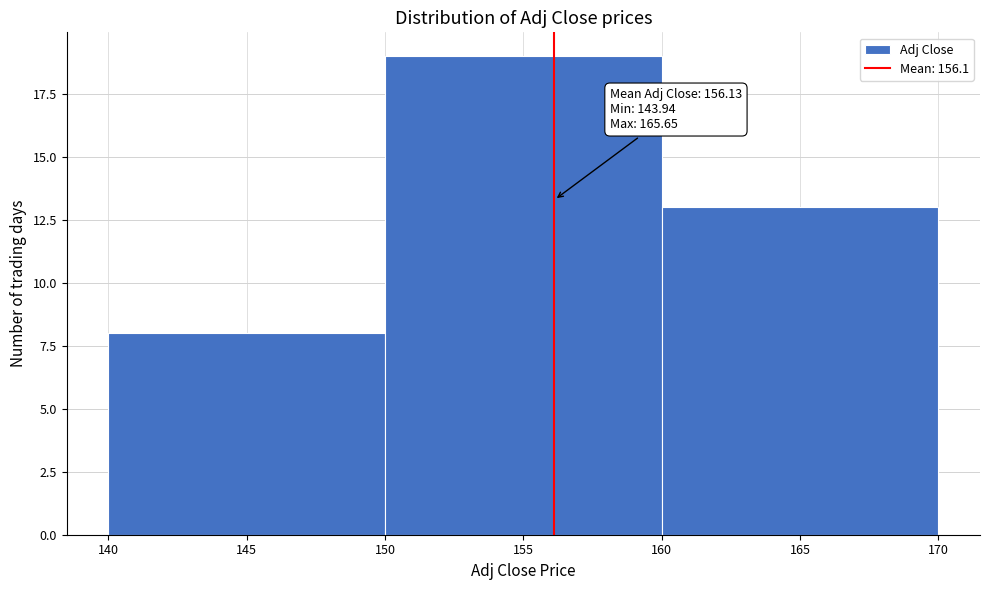

Over which range of the x-axis is the bar tallest?

150 to 160